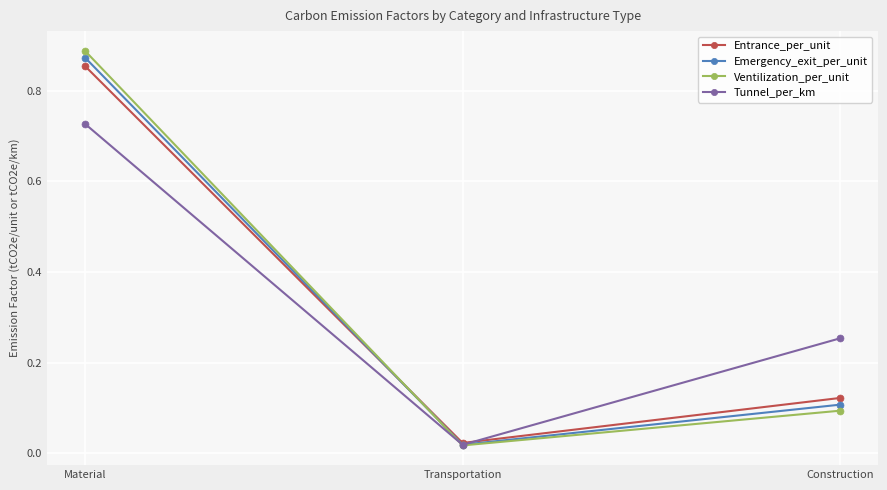

True or false: Entrance_per_unit has a value of 1.4 at Material.

False